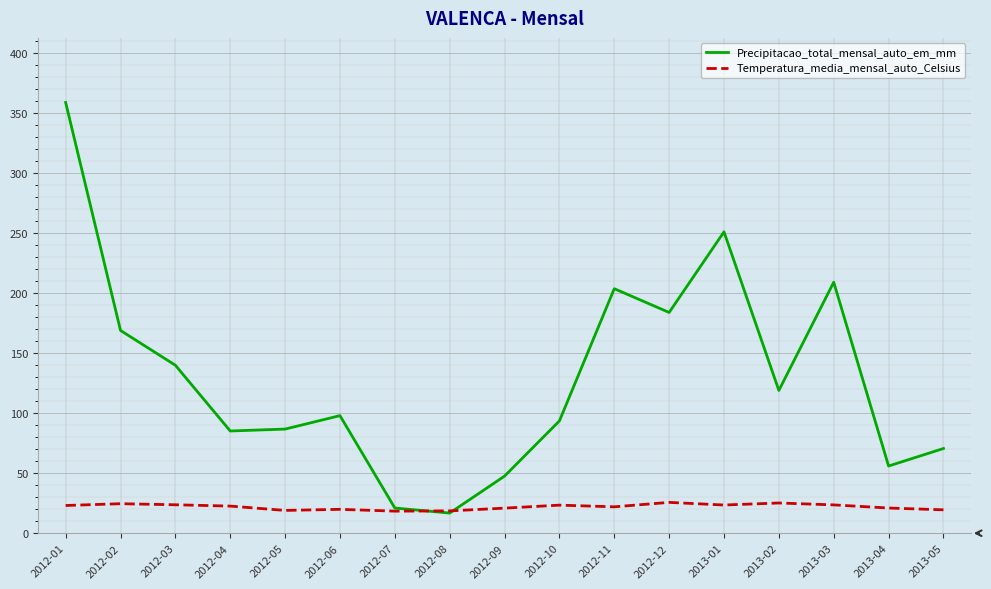

At which category is the sum across all series the highest?

2012-01